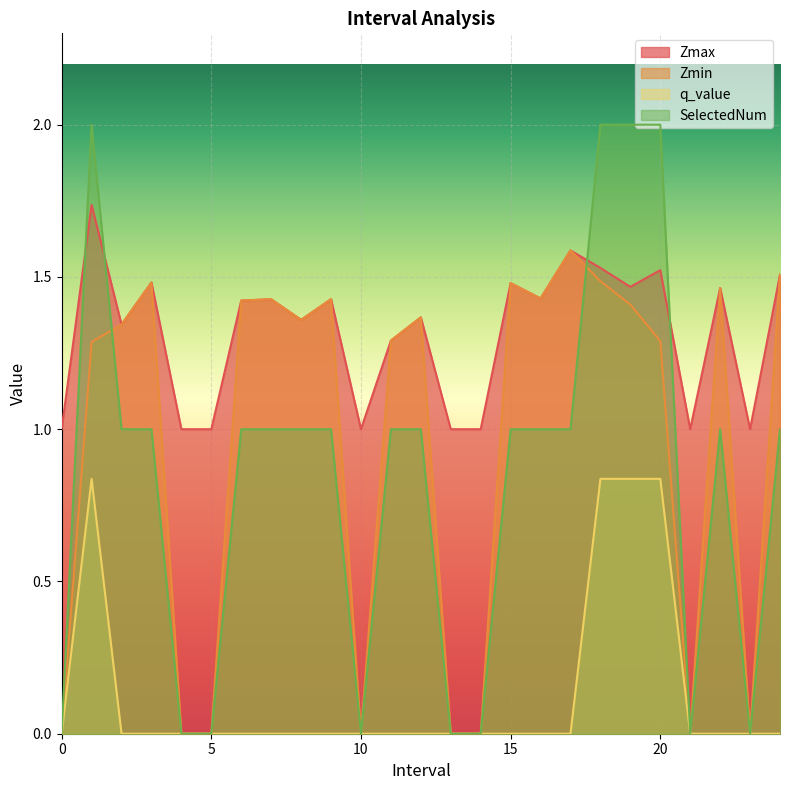

What is the total value across all series at 21?

1.0